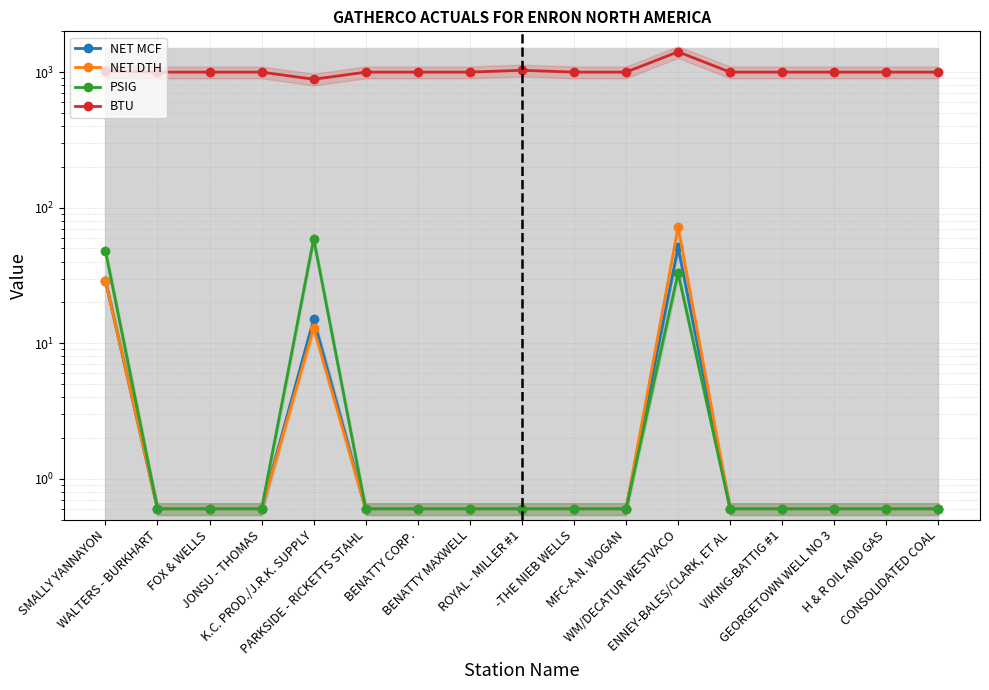

What is the label of the 5th point from the left?

K.C. PROD./J.R.K. SUPPLY